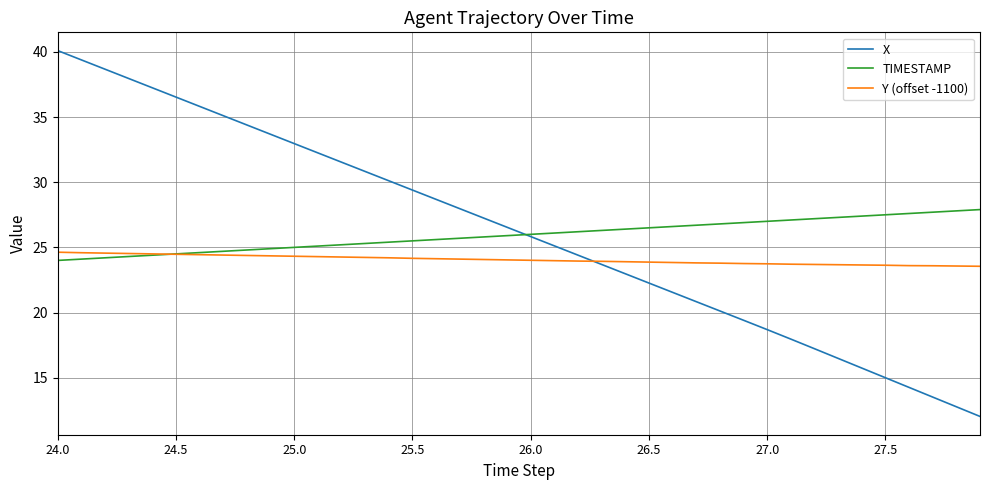

Rank the series by their maximum value, from highest to lowest.

X, TIMESTAMP, Y (offset -1100)